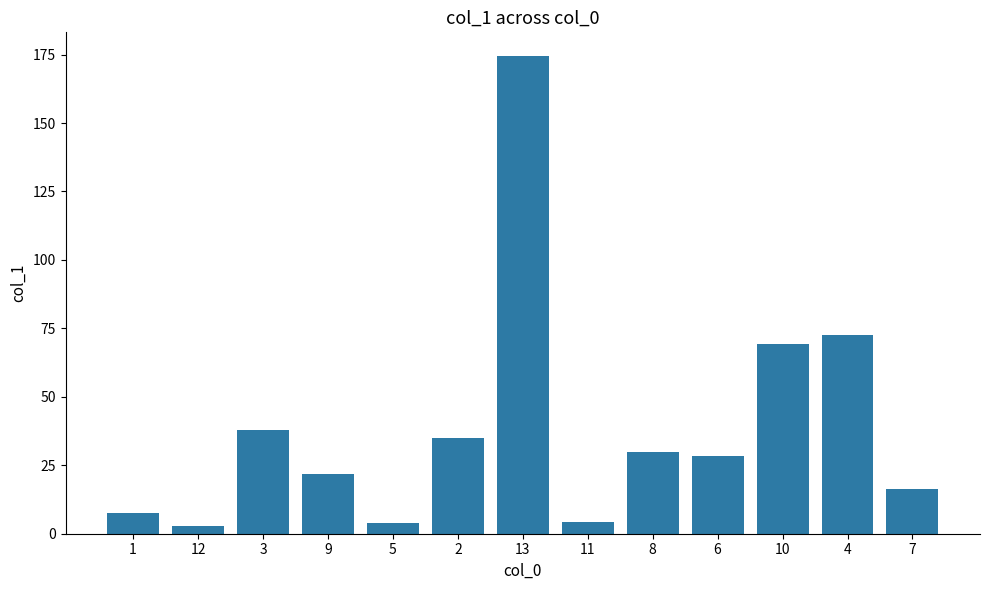

What is the change in value from 1 to 3?

+30.5